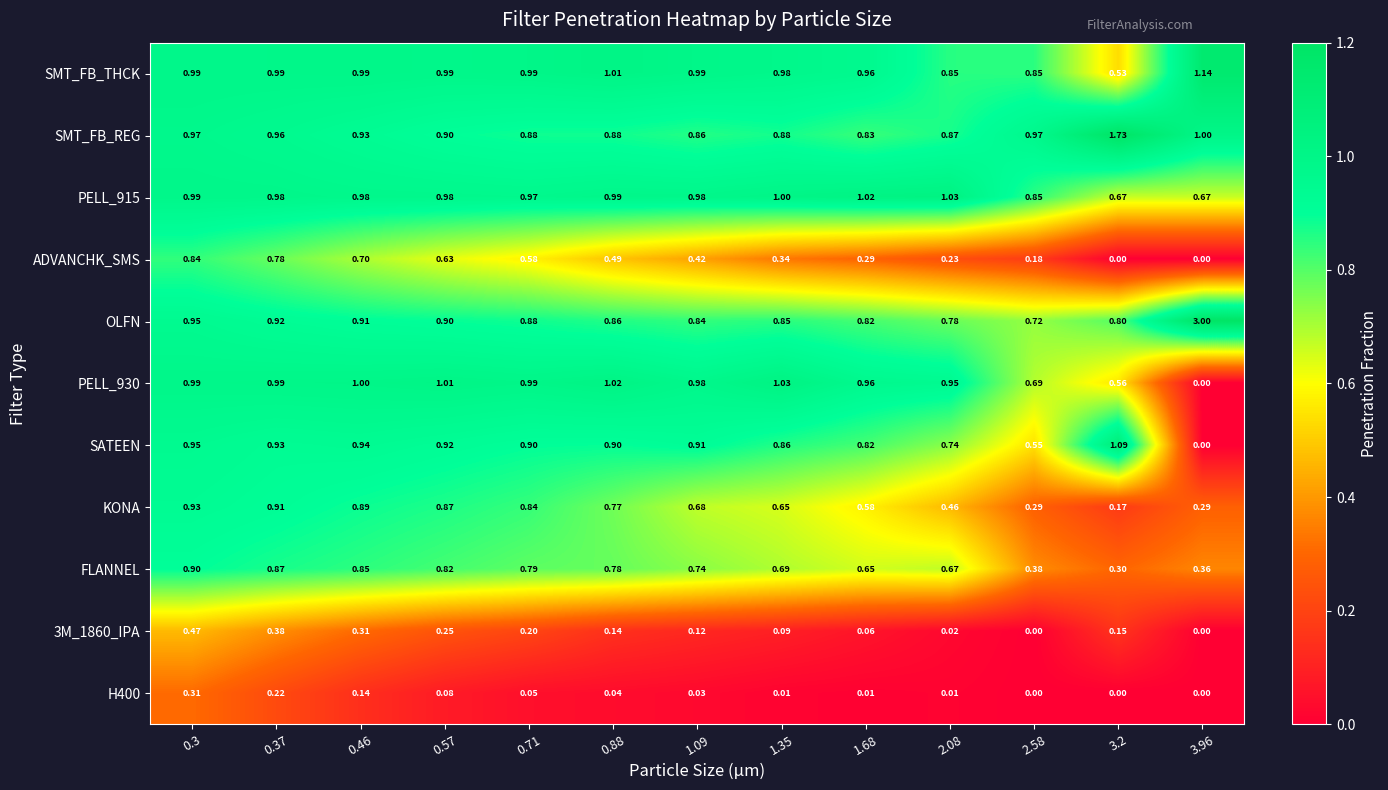

Which series has the largest range (max minus min)?

OLFN